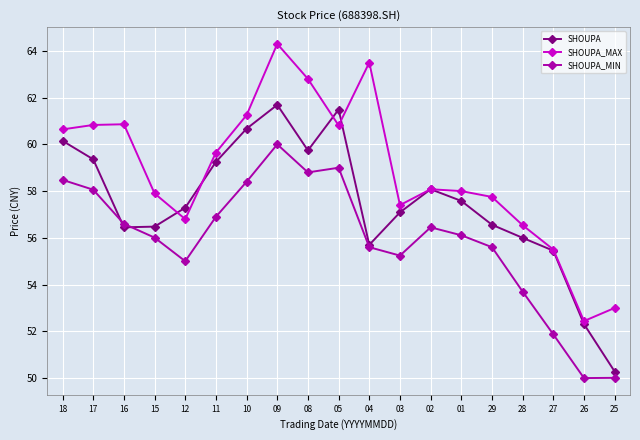

What value does the SHOUPA_MAX series have at 03?

57.4